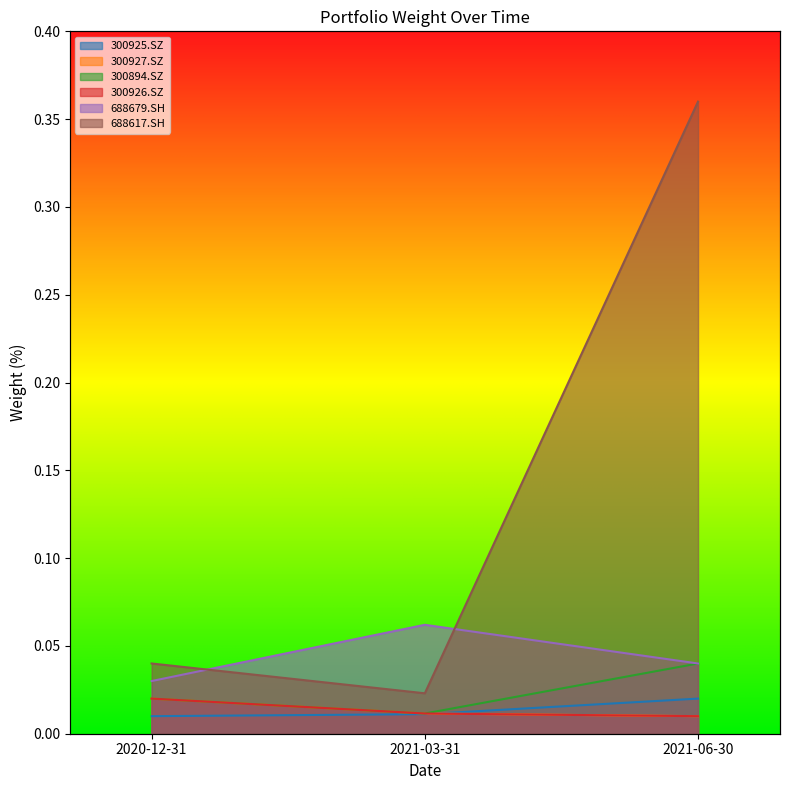

The 300894.SZ series shows 0.0 at 2020-12-31. True or false?

True